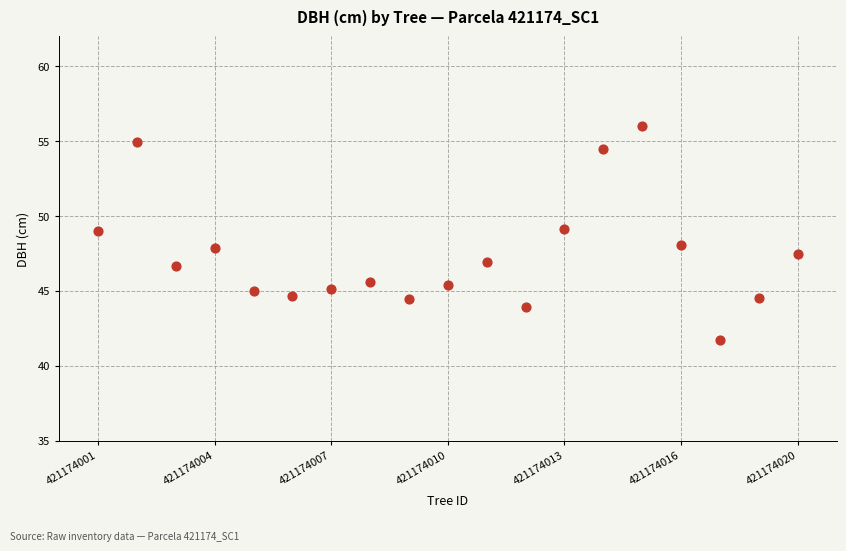

What is the range of X values (max minus min)?

18.0